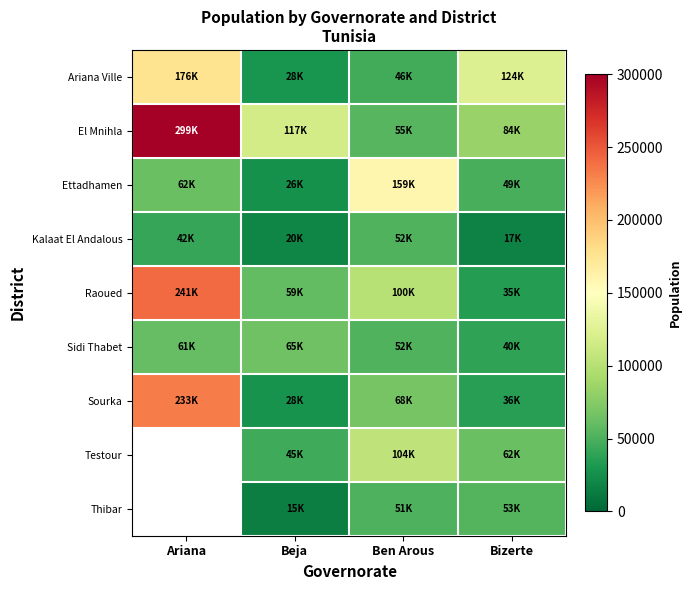

What is the difference between the maximum and minimum values in the Sourka series?

204646.7